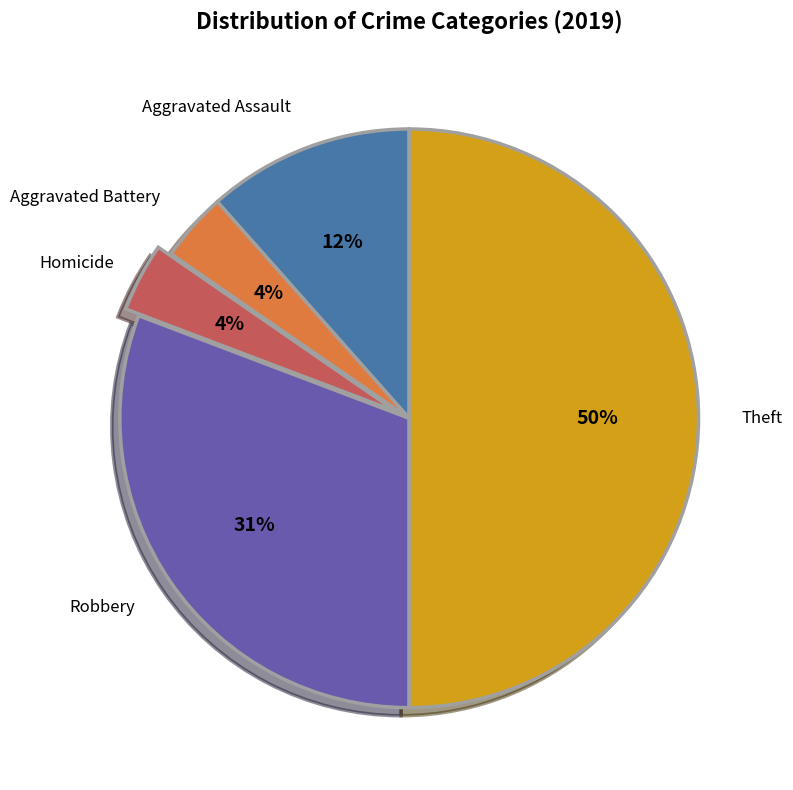

Count the number of slices in the pie.

5